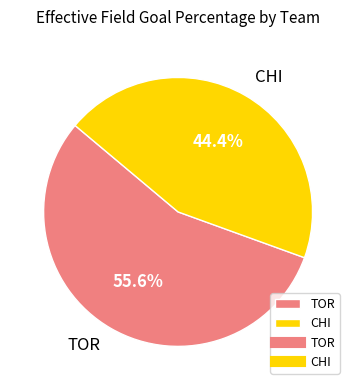

Which slice is the largest?

TOR